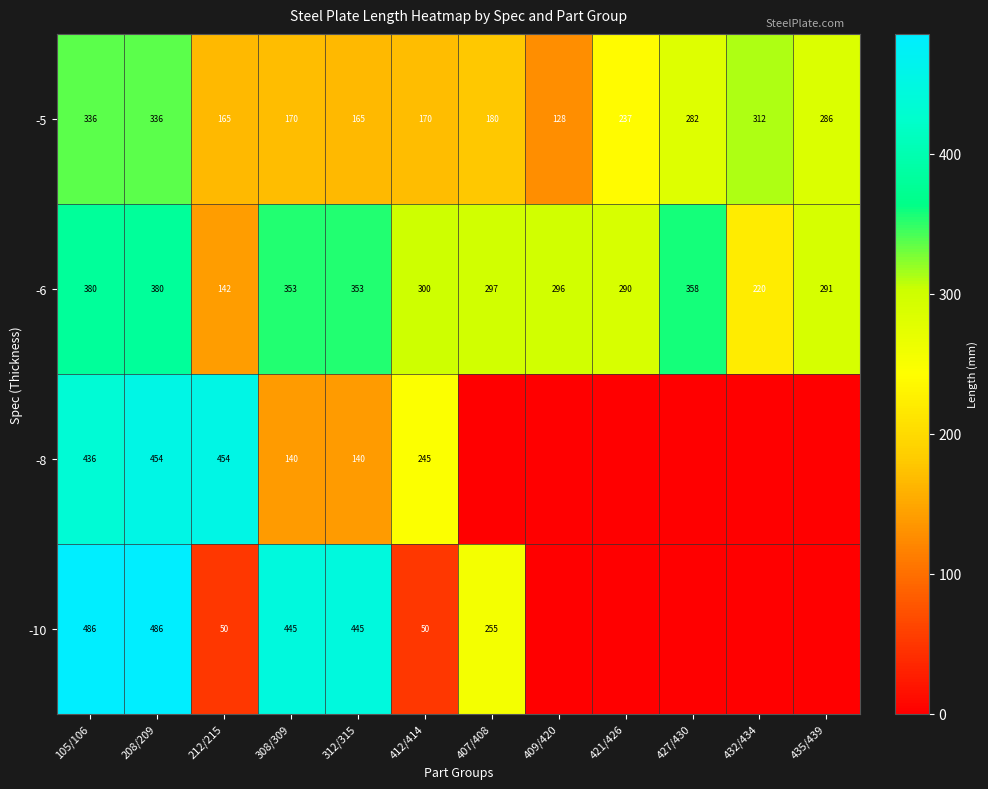

Is the value of -6 at 312/315 greater than the value of -5 at 435/439?

Yes